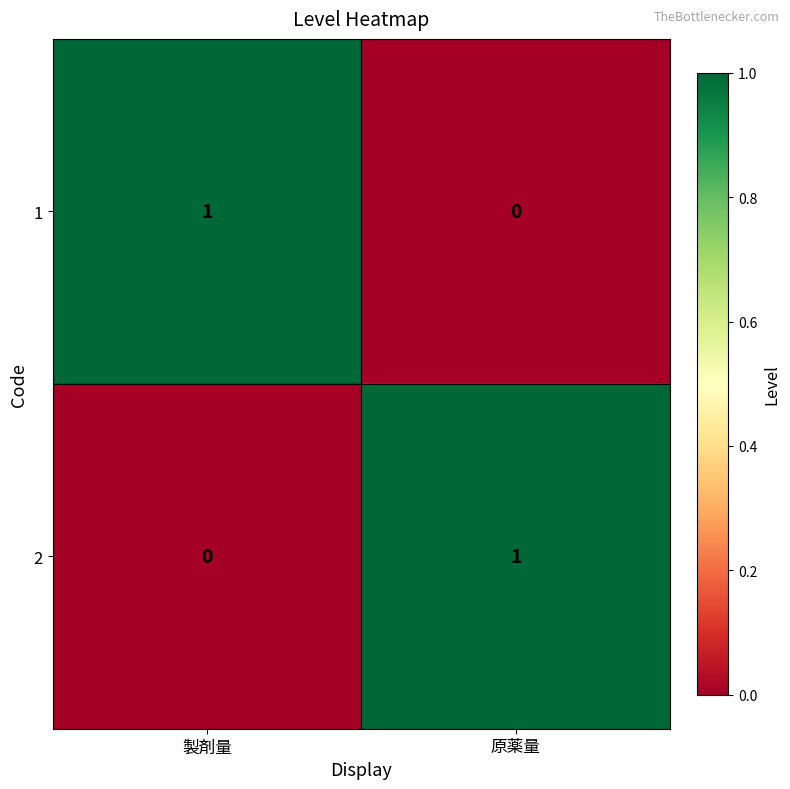

At how many categories does at least one series exceed 0?

2